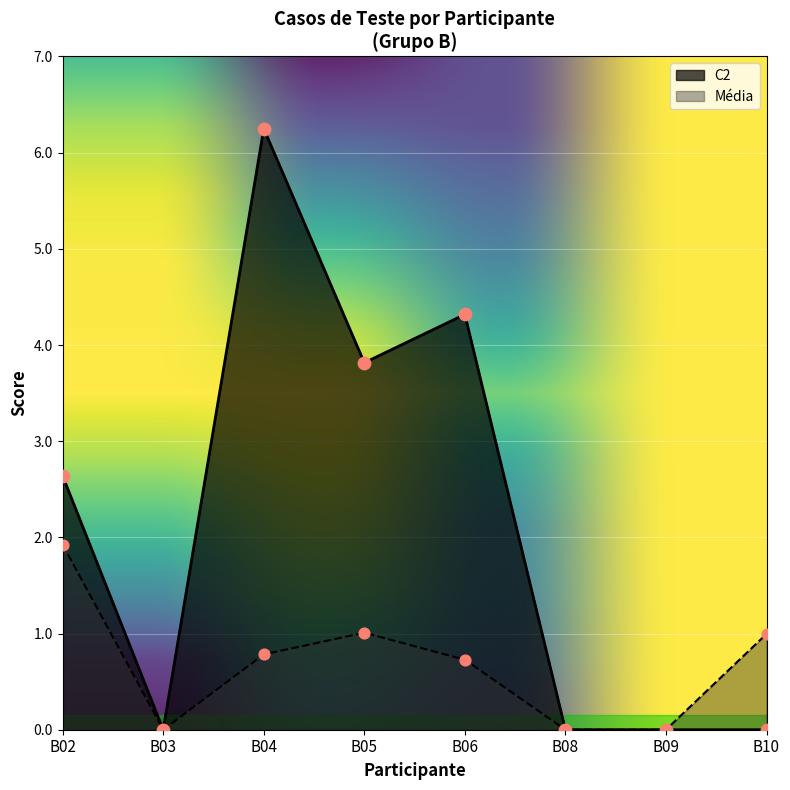

Which series reaches the maximum Y coordinate?

C2